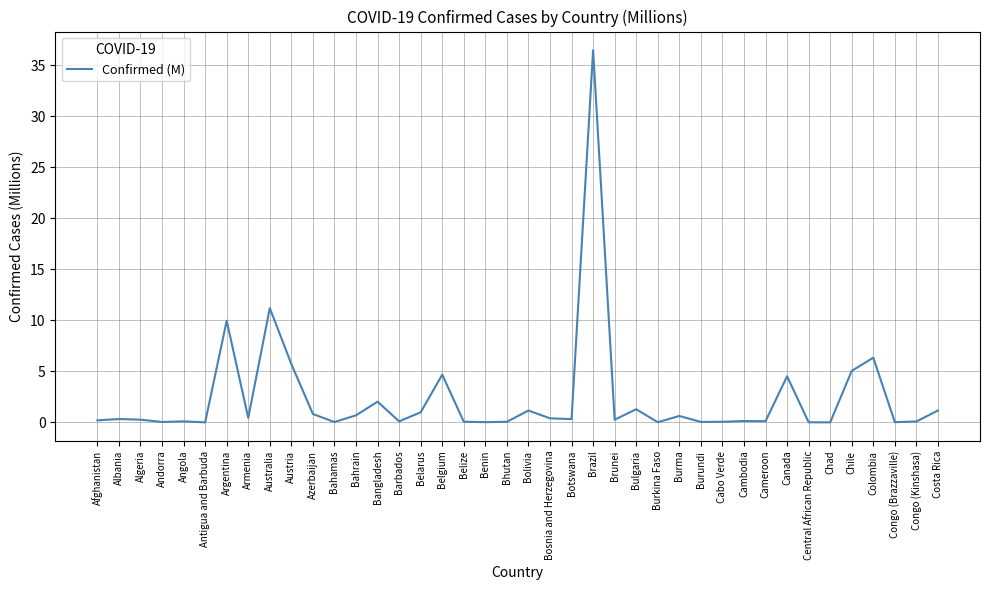

Is this an area chart (filled region under the line)?

No